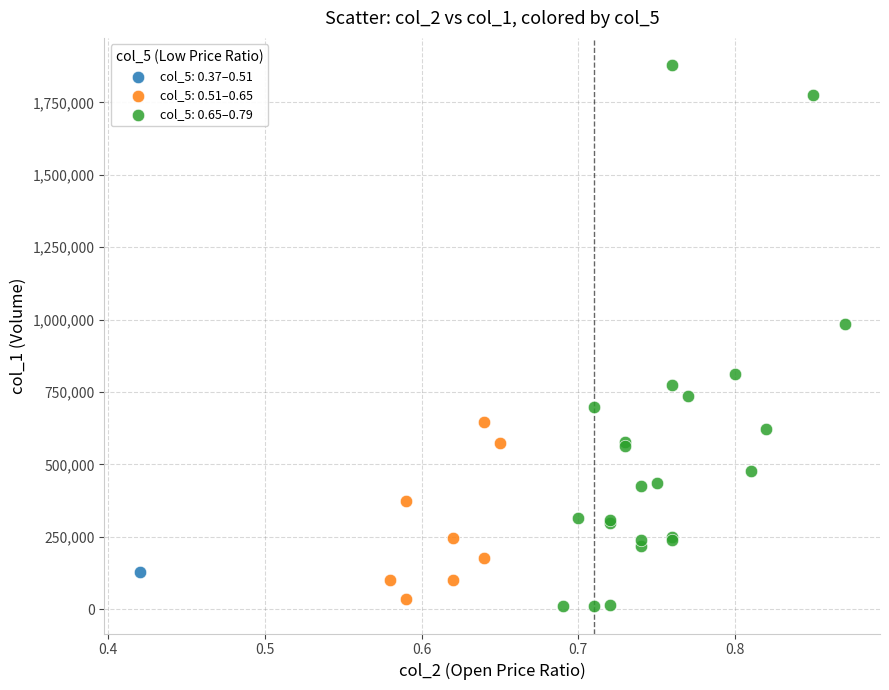

Which series reaches the minimum Y coordinate?

col_5: 0.65–0.79